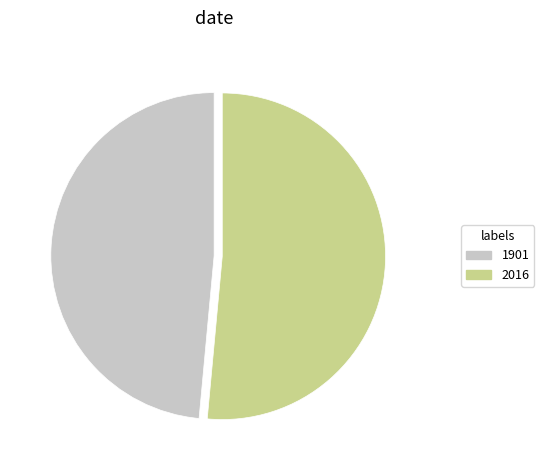

Which has a higher value, 2016 or 1901?

2016